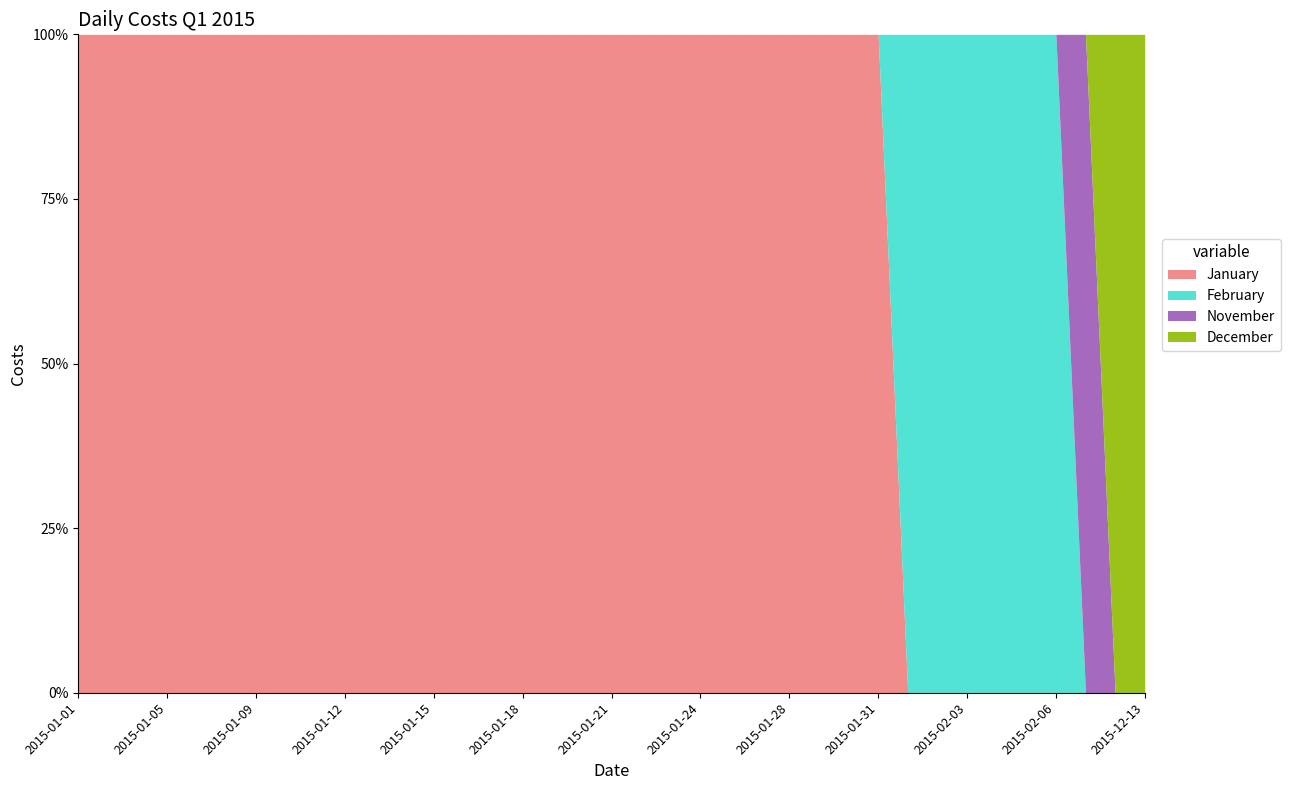

What is the change in value from 2015-01-11 to 2015-02-06?

+149.4